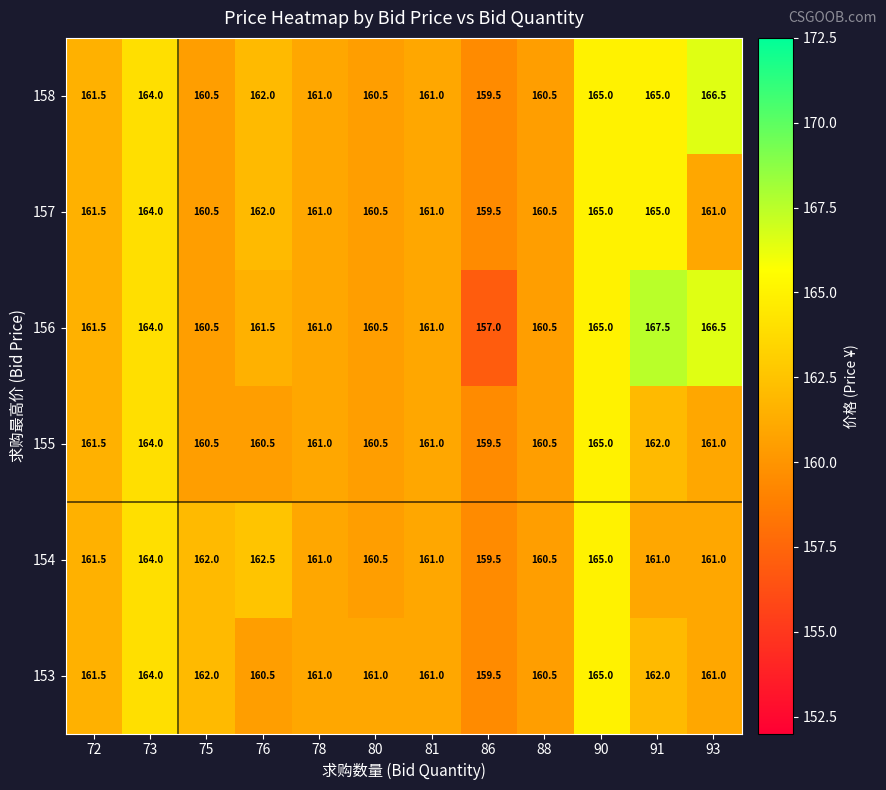

The 157 series shows 271.7 at 78. True or false?

False